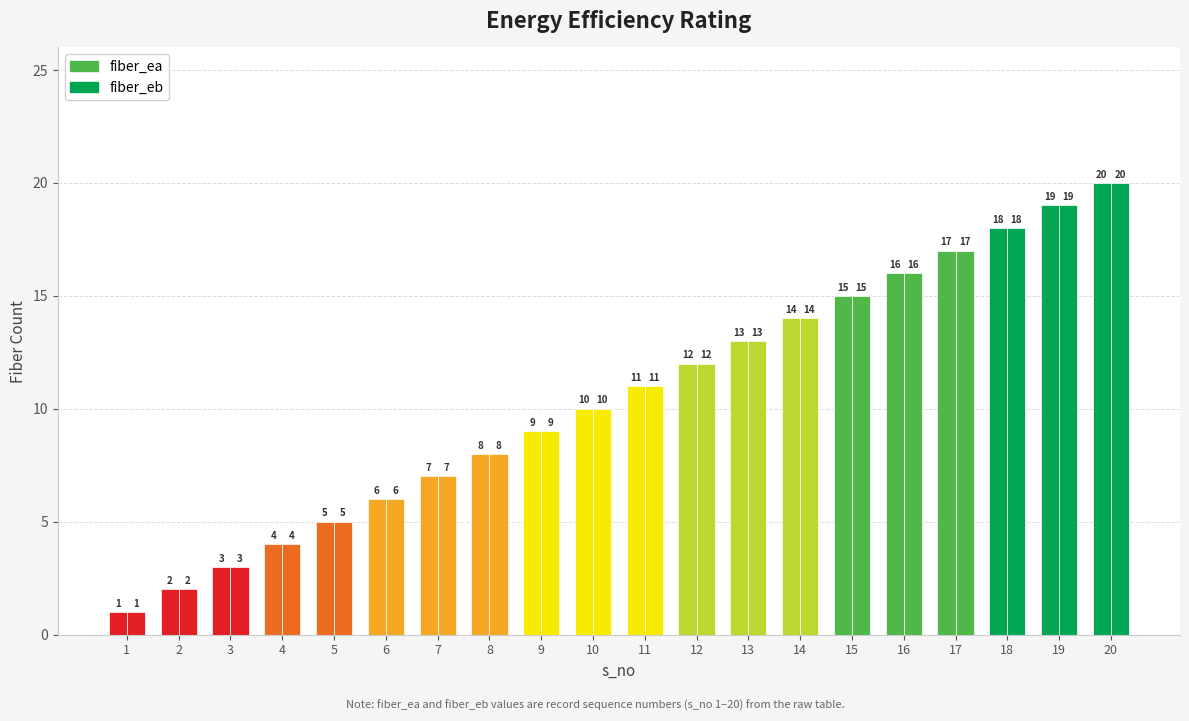

How many distinct data groups are displayed?

2